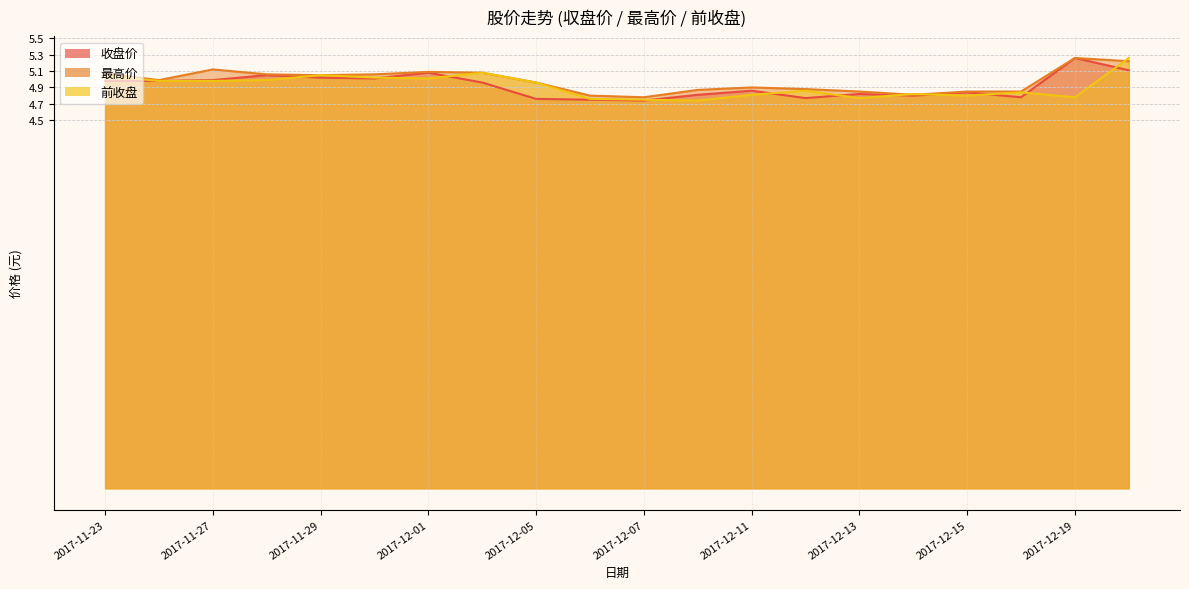

Which series has the largest total across all categories?

最高价